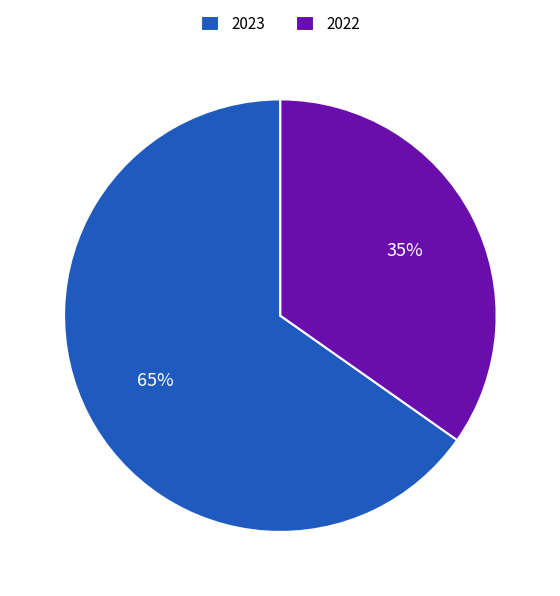

What is the ratio of the value at 2023 to the value at 2022?

1.9